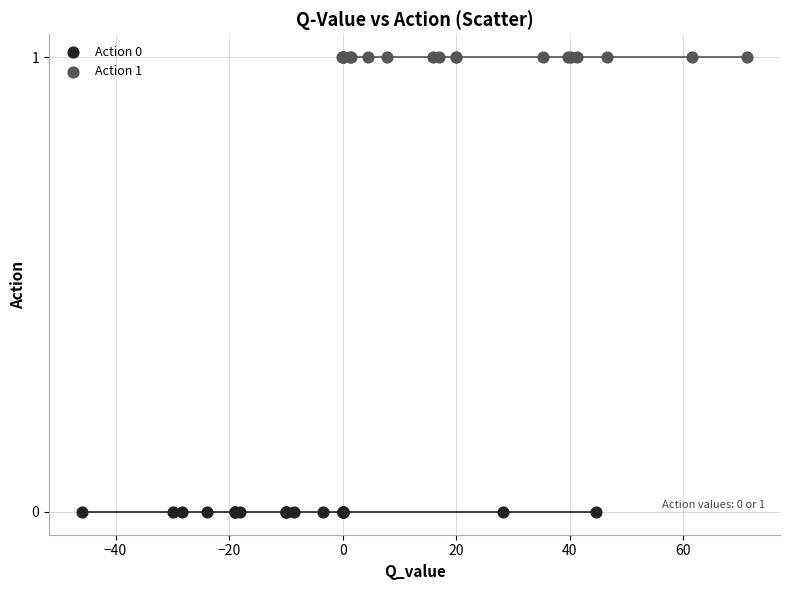

What are all the series names shown in the legend?

Action 0, Action 1